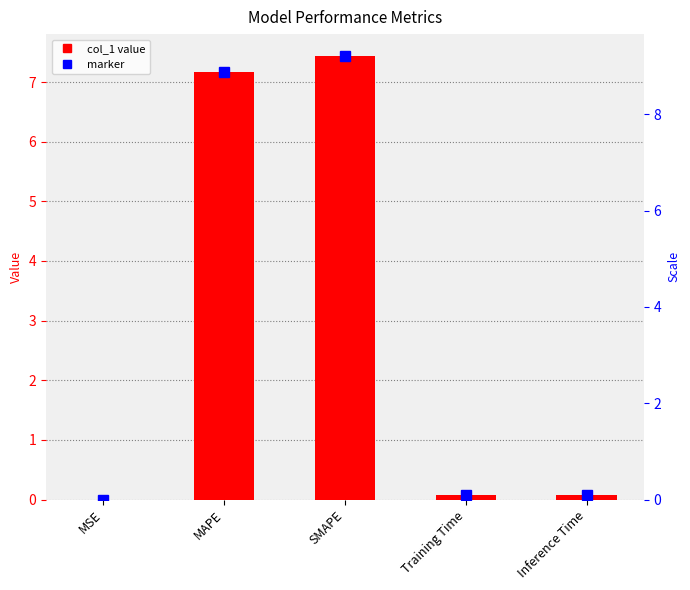

Is it true that the value at SMAPE is 7.4?

True